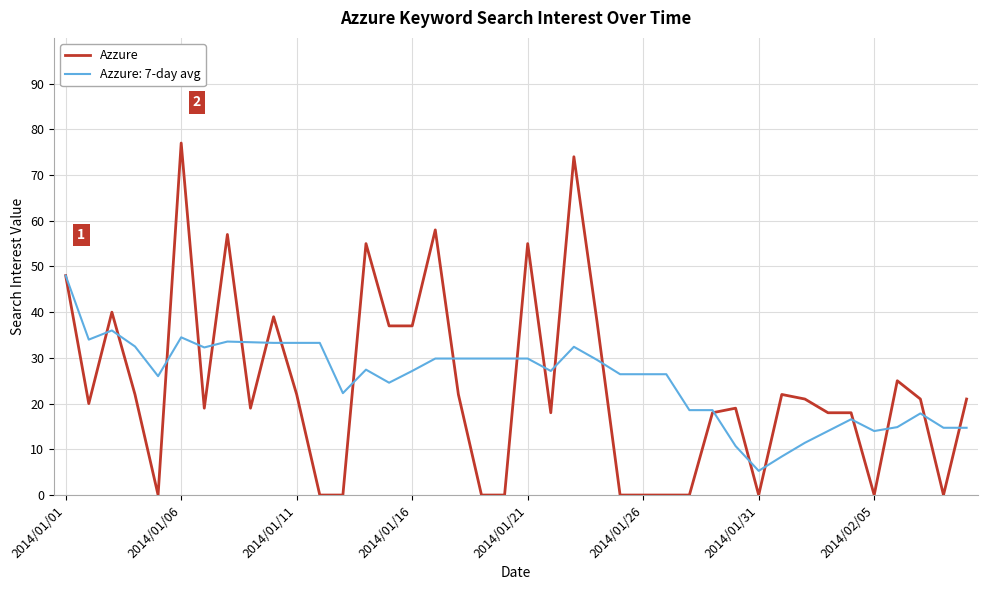

What is the highest value of the Azzure: 7-day avg series?

48.0